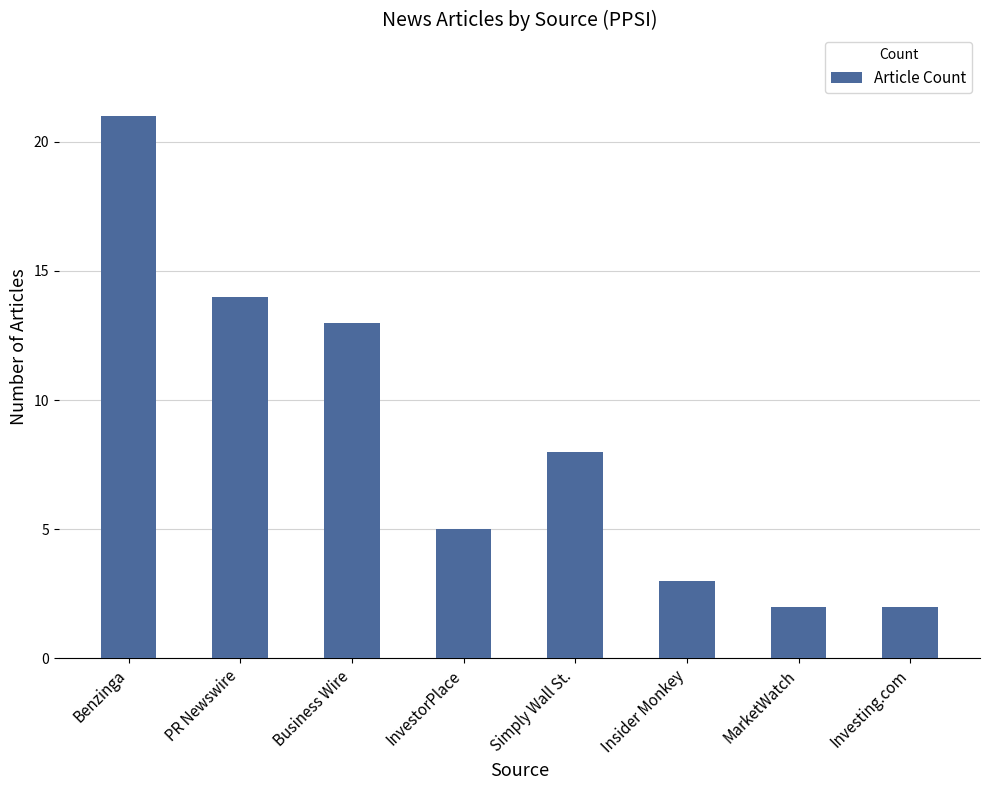

Is it true that the value at PR Newswire is 7?

False